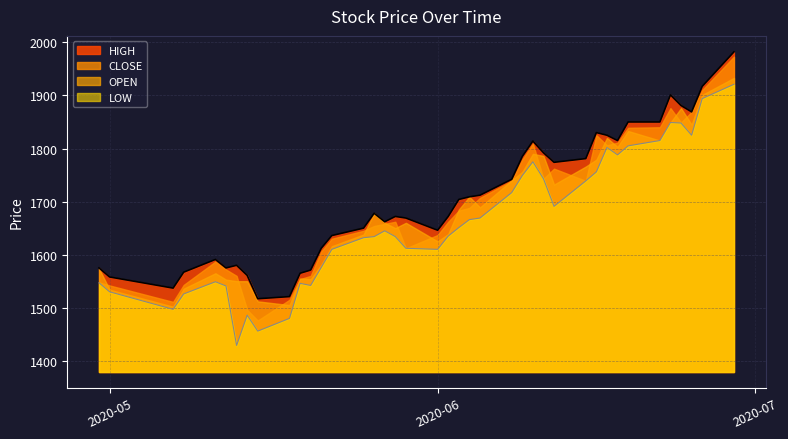

True or false: CLOSE and HIGH cross at least once.

False